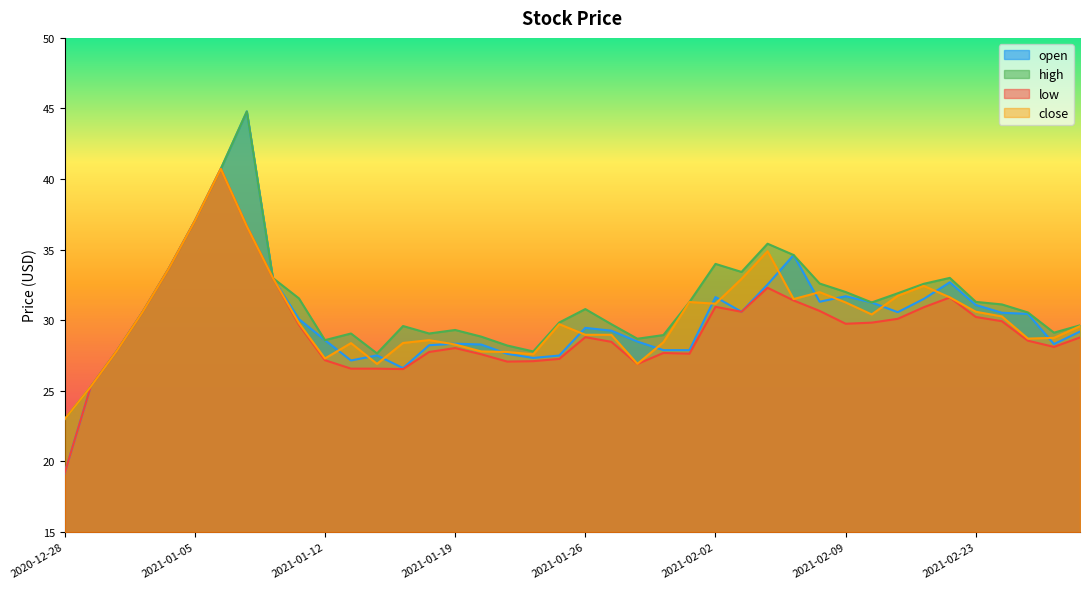

At how many categories does at least one series exceed 24?

39